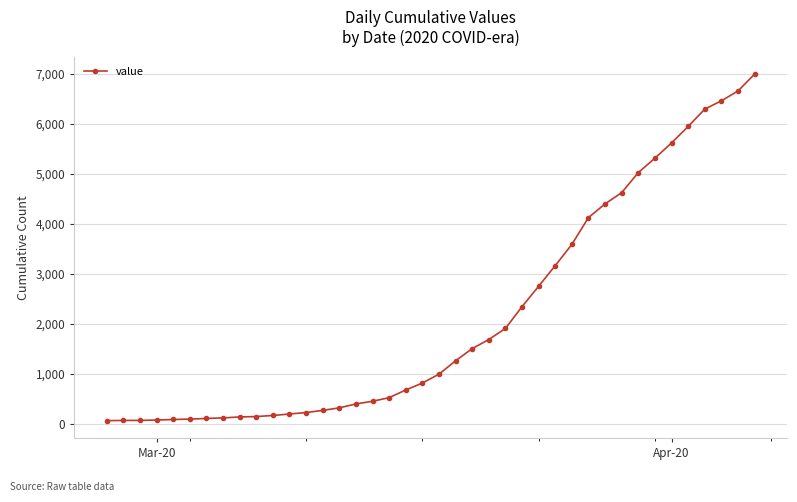

What is the difference between the maximum and minimum values?

6931